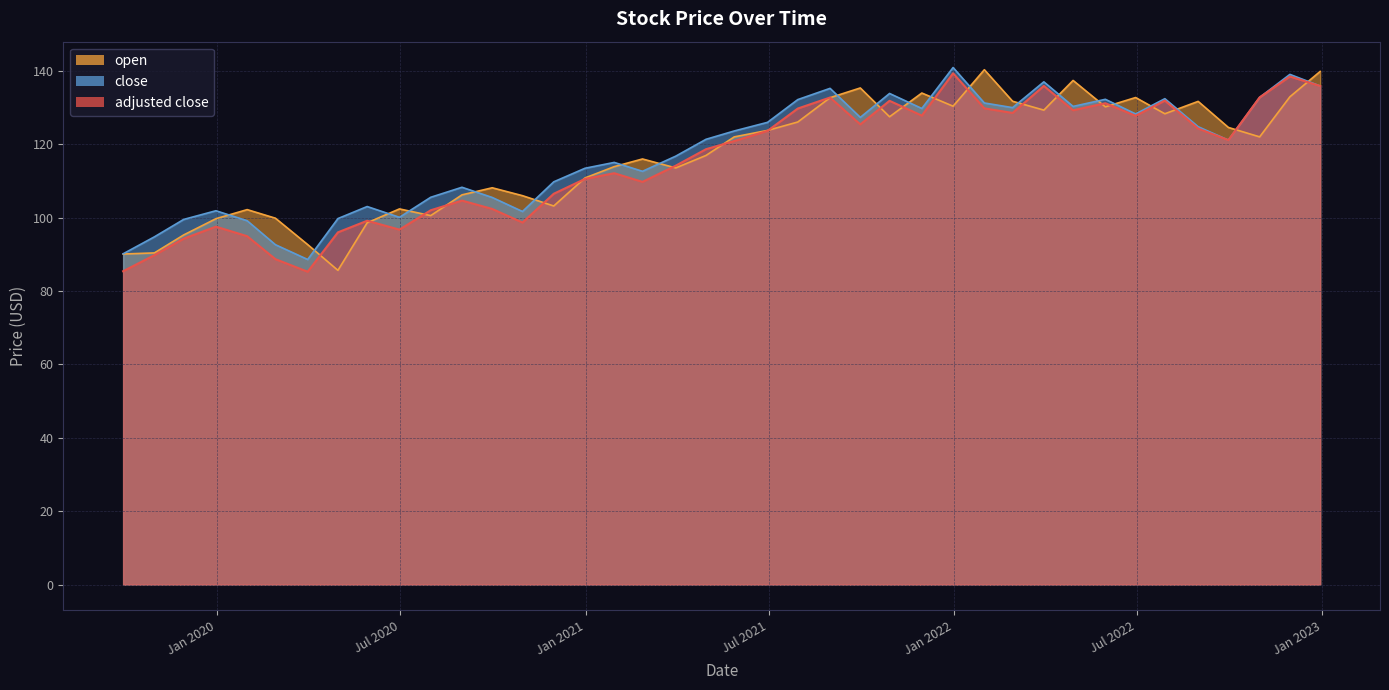

Rank the categories by adjusted close value from highest to lowest.

12/31/21, 11/30/22, 3/31/22, 12/30/22, 10/31/22, 8/31/21, 7/29/22, 10/29/21, 5/31/22, 1/31/22, 7/30/21, 4/29/22, 2/28/22, 11/30/21, 6/30/22, 9/30/21, 8/31/22, 6/30/21, 9/30/22, 5/28/21, 4/30/21, 3/31/21, 1/29/21, 12/31/20, 2/26/21, 11/30/20, 8/31/20, 9/30/20, 7/31/20, 5/29/20, 10/30/20, 12/31/19, 6/30/20, 4/30/20, 1/31/20, 11/29/19, 10/31/19, 2/28/20, 9/30/19, 3/31/20